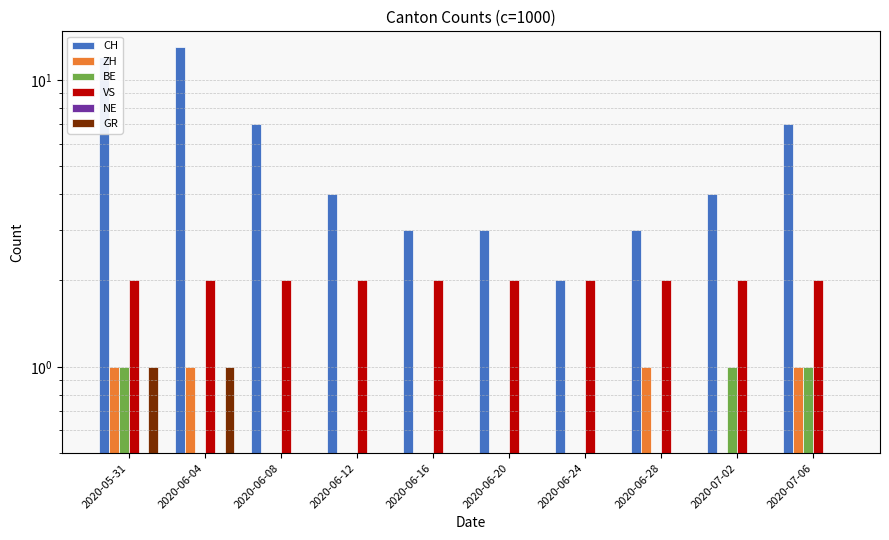

What position from the right is 2020-06-08?

8